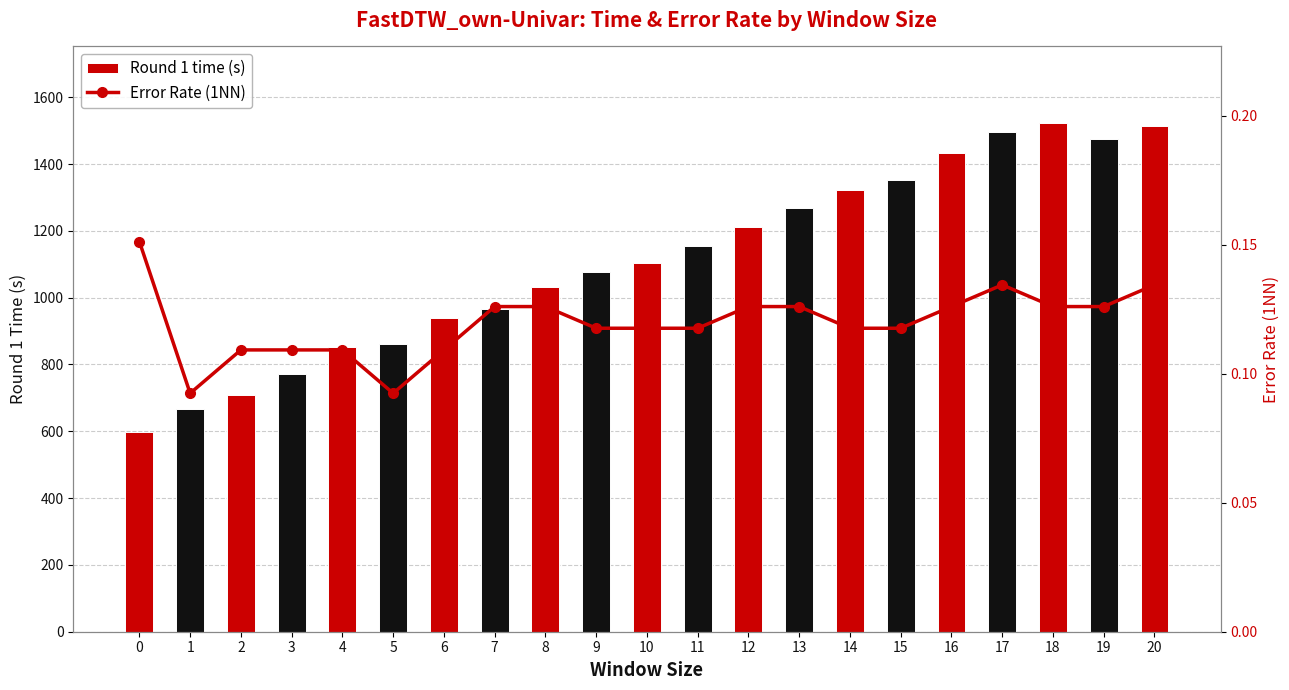

Is the value of Round 1 time (s) at 5 greater than the value of Error Rate (1NN) at 14?

Yes